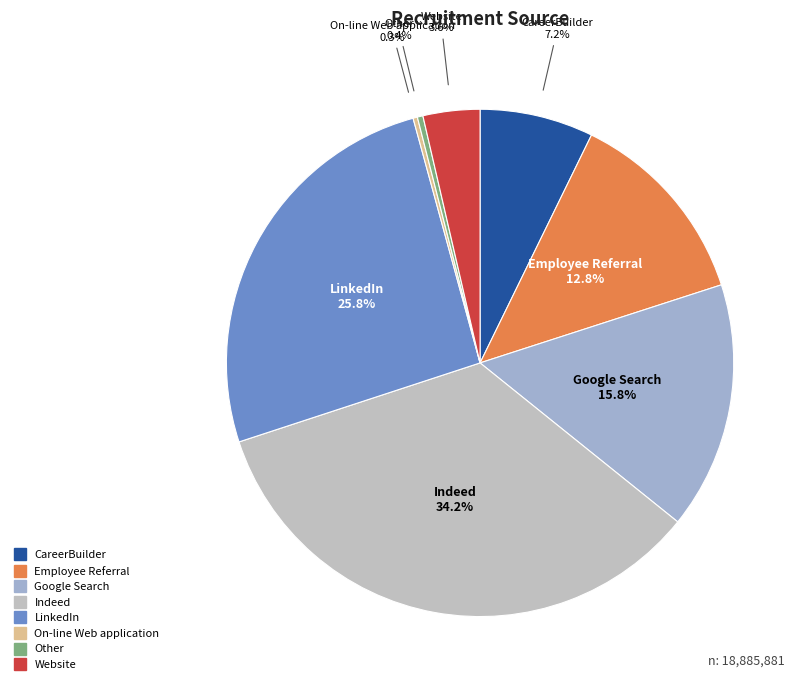

Which has a higher value, On-line Web application or LinkedIn?

LinkedIn